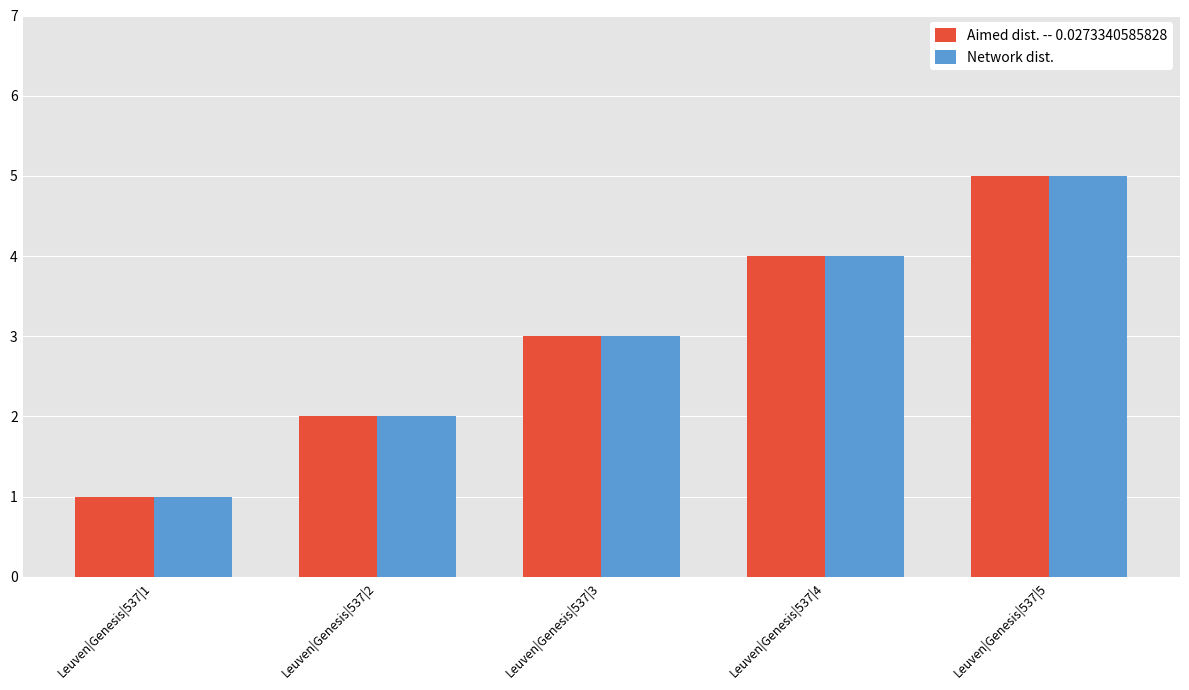

What is the sum of all Aimed dist. -- 0.0273340585828 values?

15